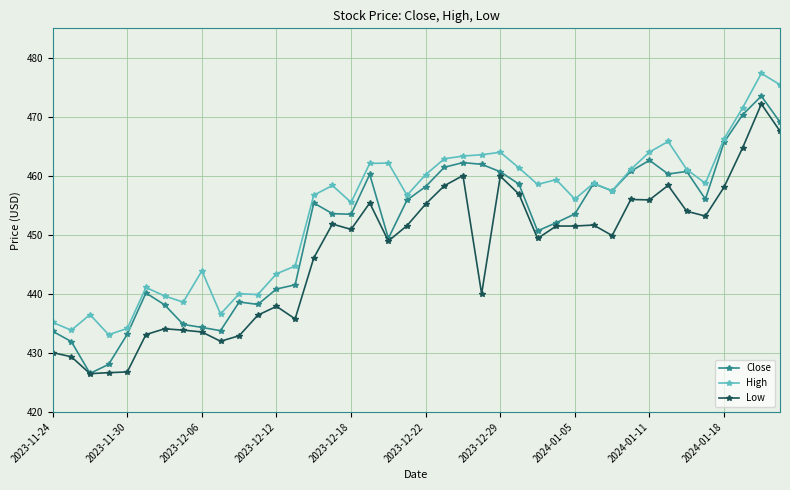

What is the value of the High point at the 3rd from the left?

436.5